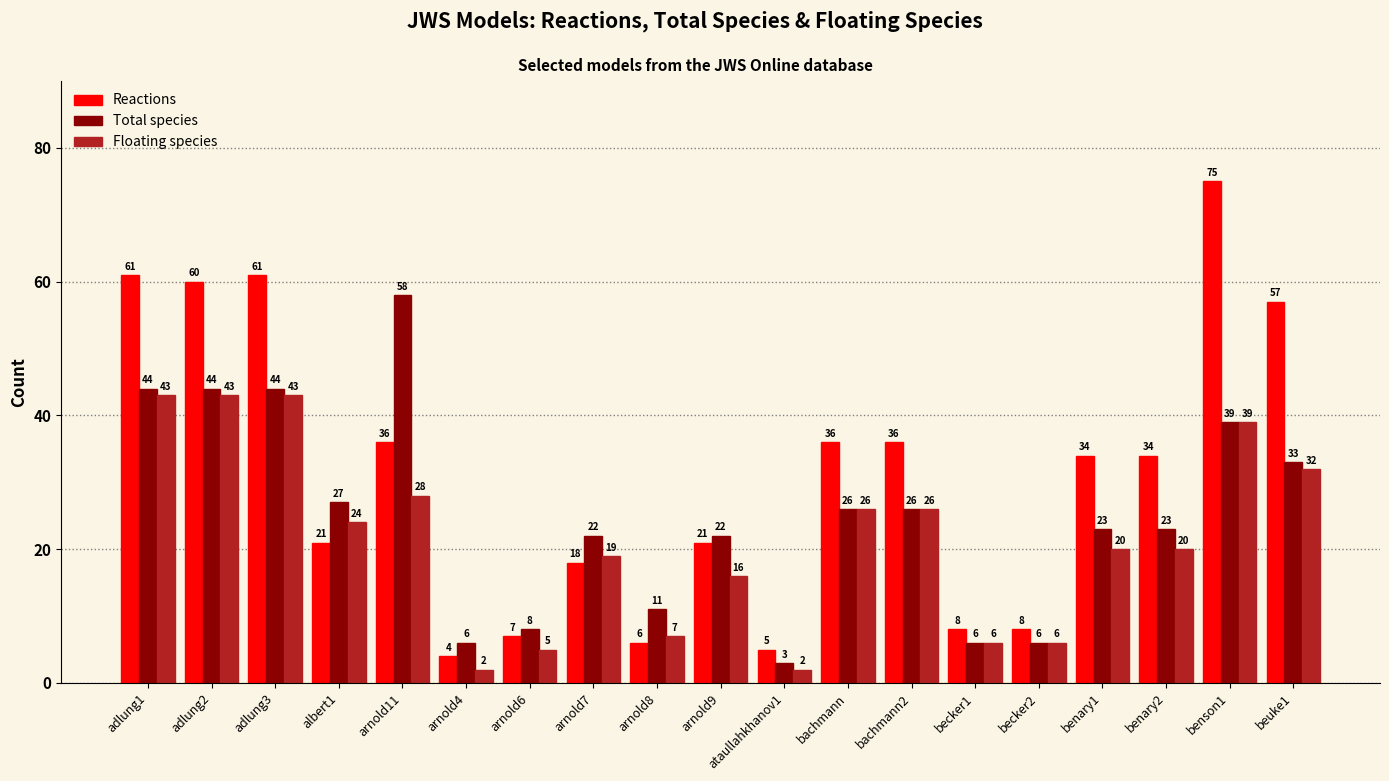

What is the spread (max minus min) of values at adlung3?

18